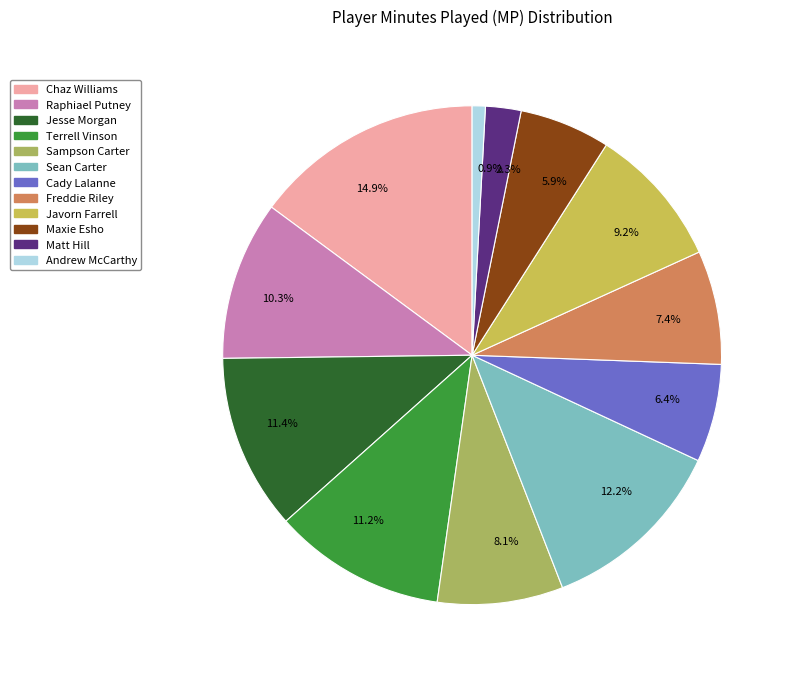

Count the number of slices in the pie.

12